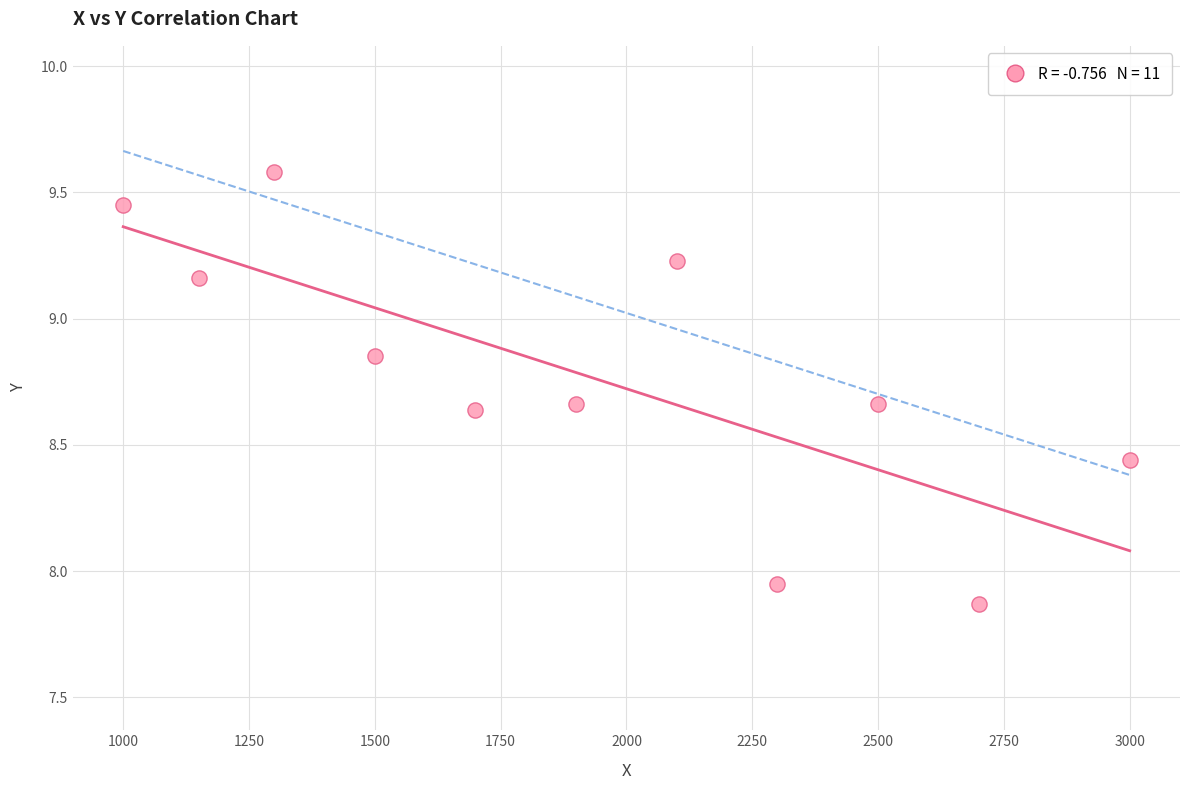

What is the average X value?

1922.7